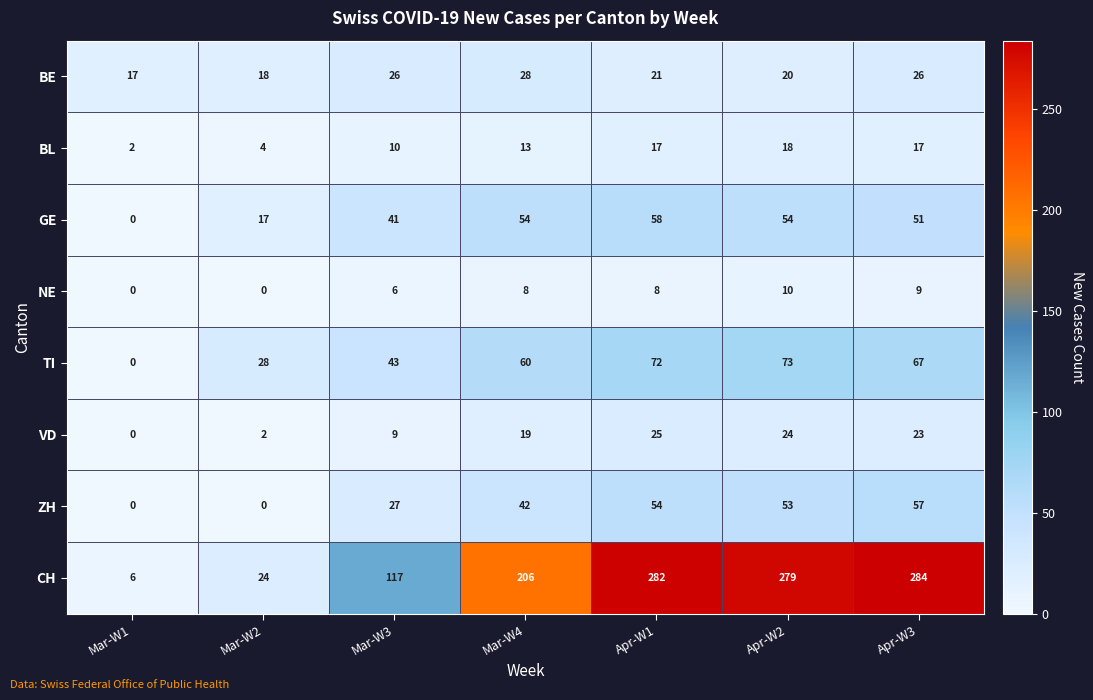

How many distinct data groups are displayed?

8